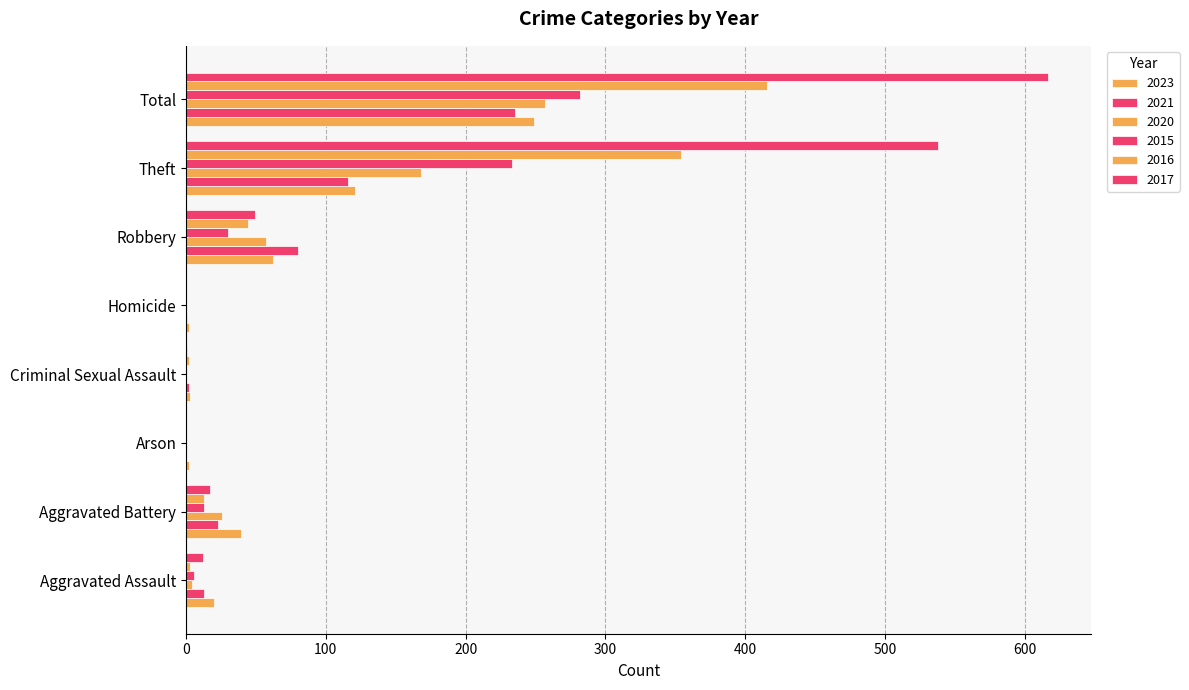

Count the number of categories in the chart.

8